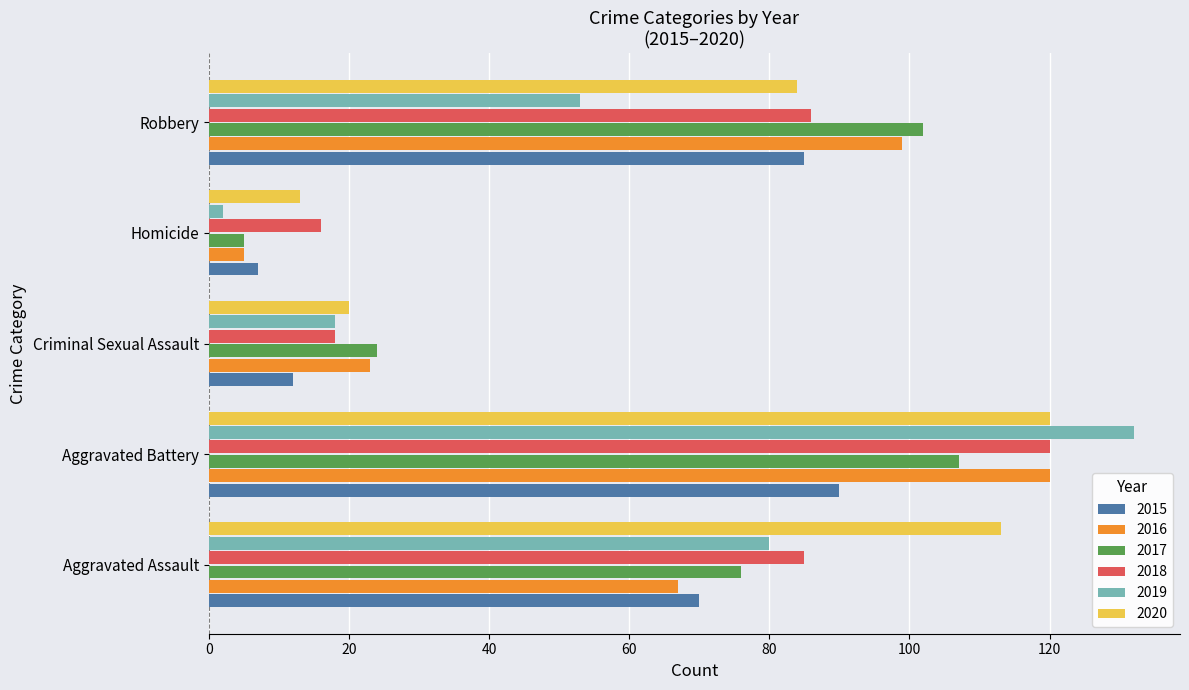

Which series has the widest spread of values?

2019